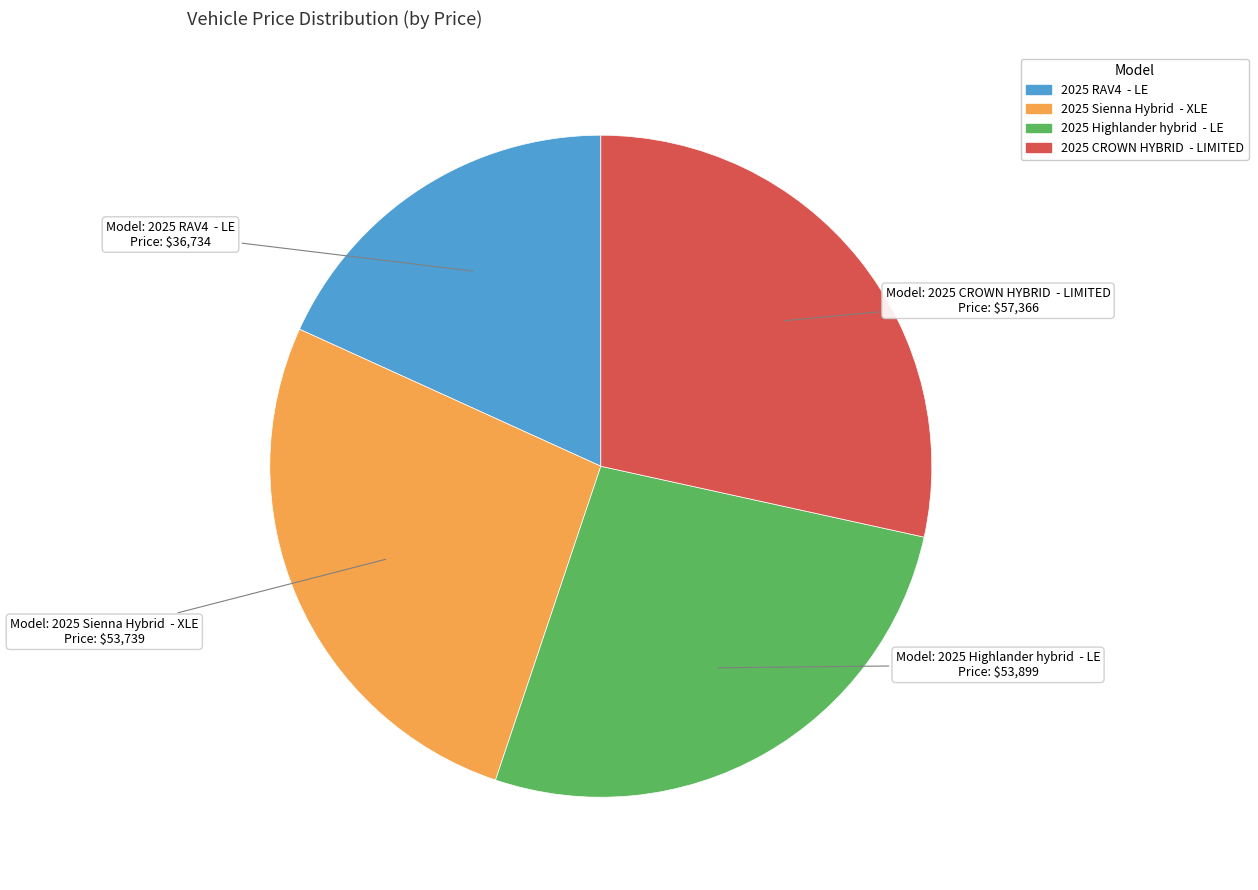

Which category has the biggest portion of the pie?

2025 CROWN HYBRID - LIMITED